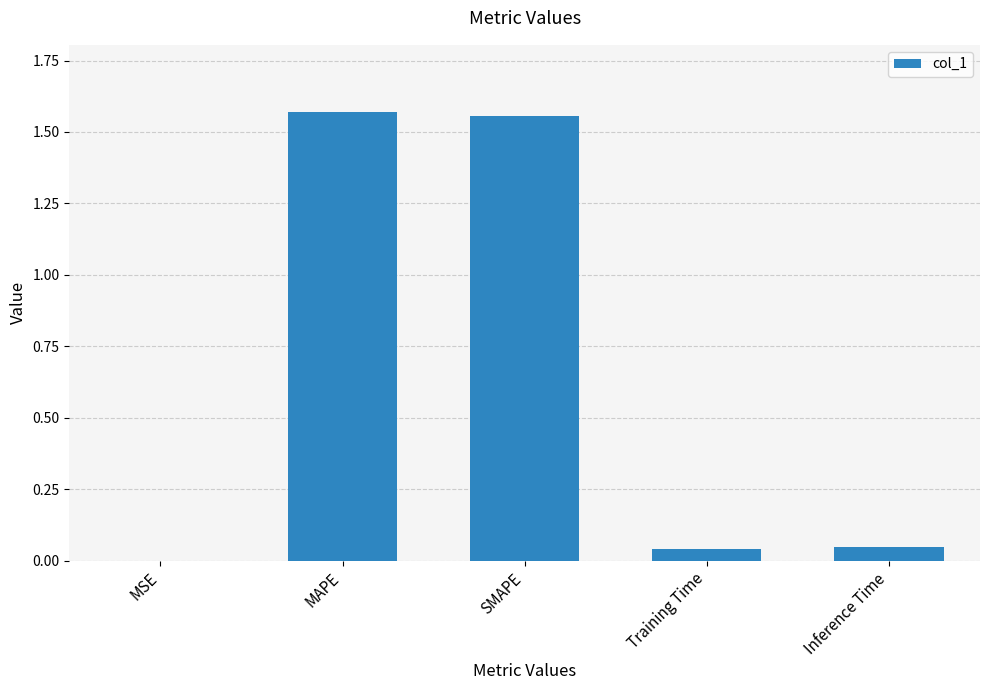

What is the sum of all values?

3.2